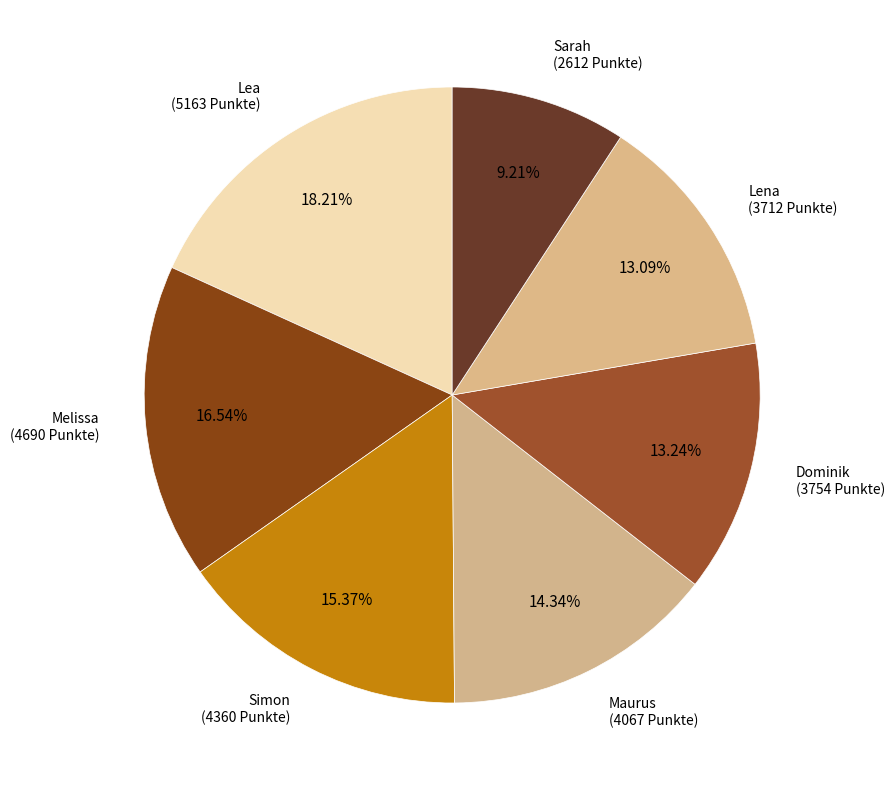

To the nearest percent, what is the average slice percentage?

14%